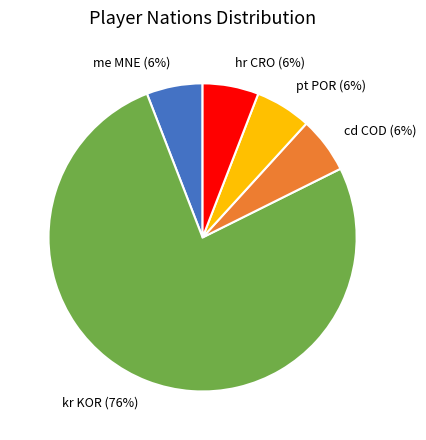

Is there a majority slice in this chart?

Yes